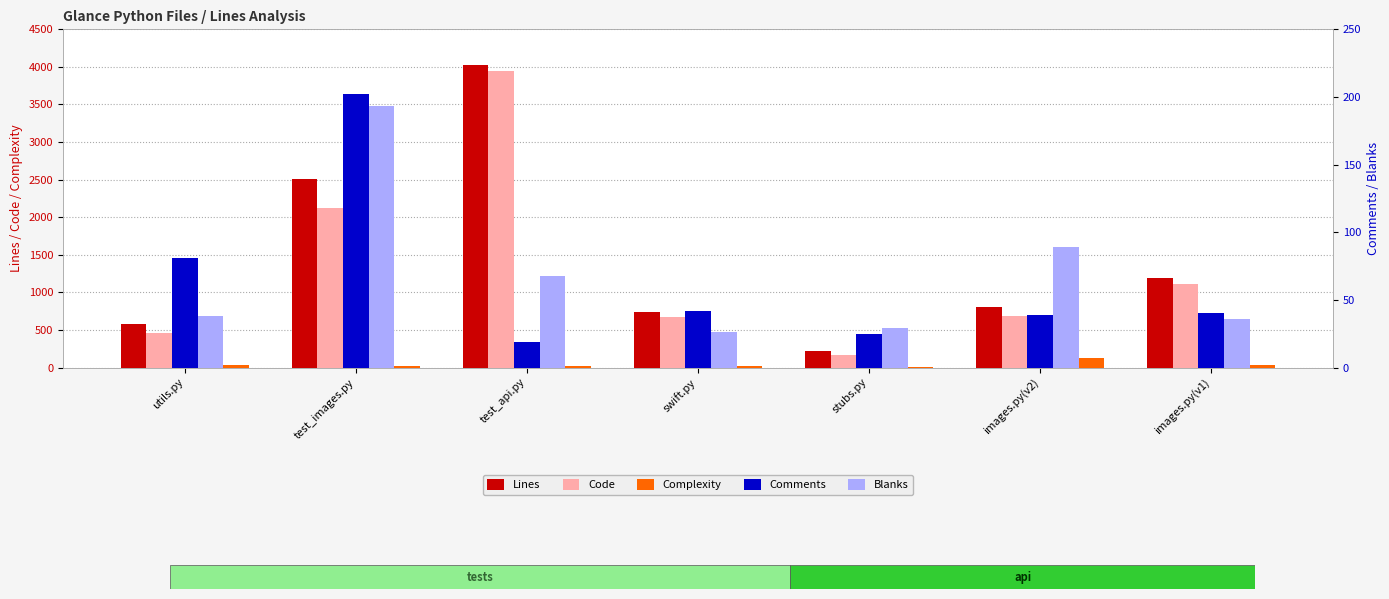

How many data points in Blanks are less than 38?

3